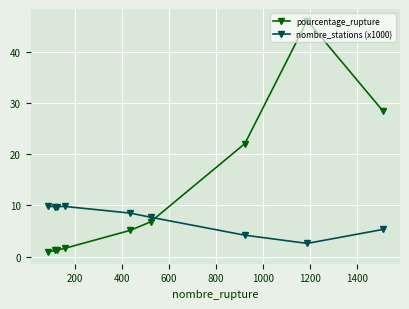

What is the difference between the maximum and minimum values in the pourcentage_rupture series?

45.3